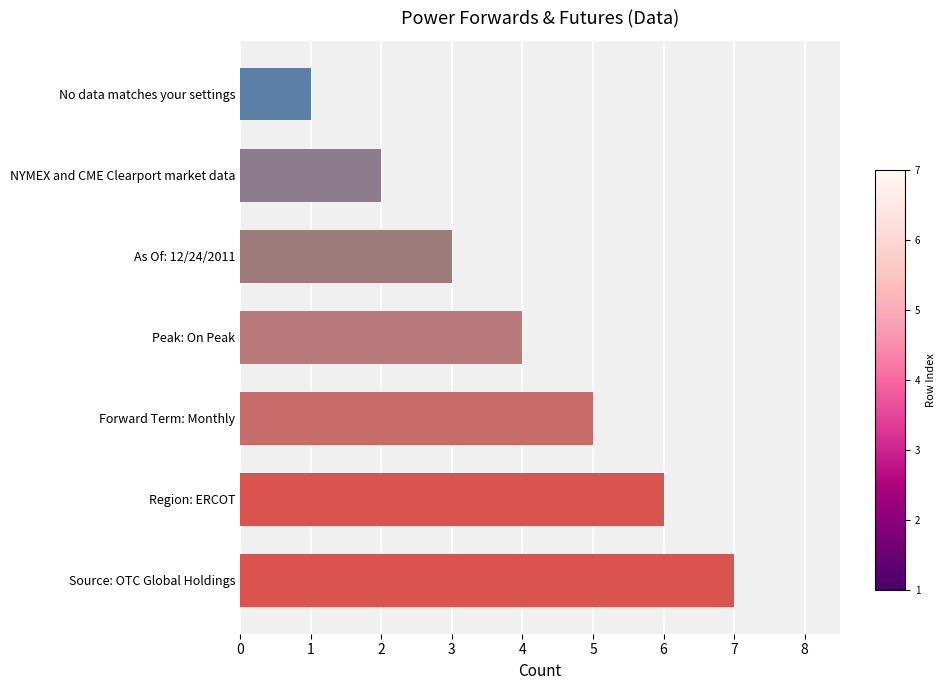

How many data points does each series have?

7